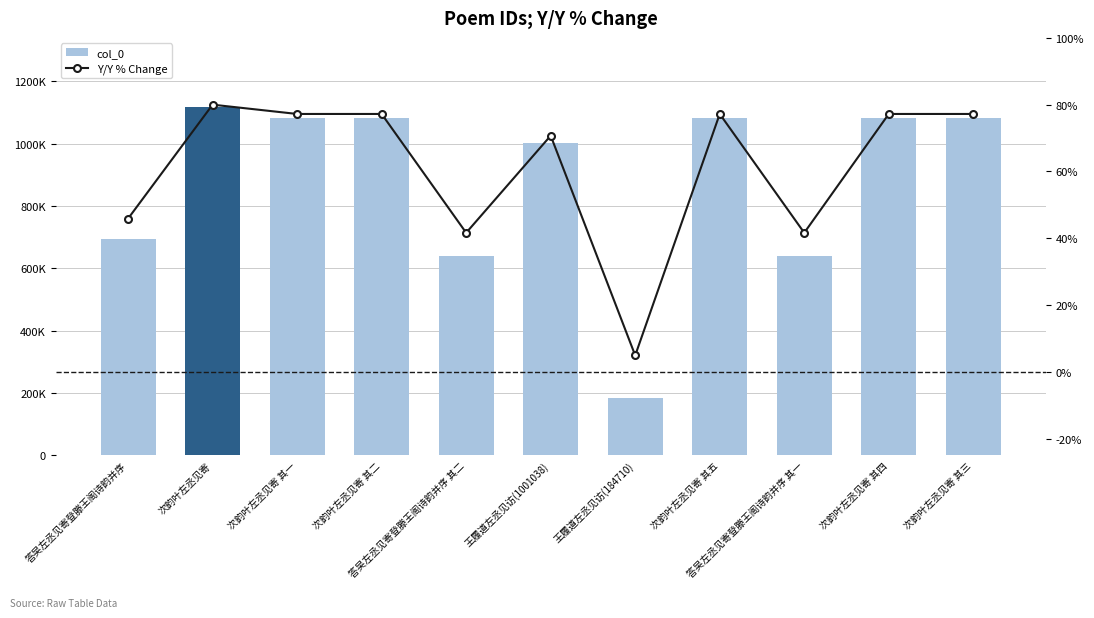

At how many categories does at least one series exceed 586971?

10